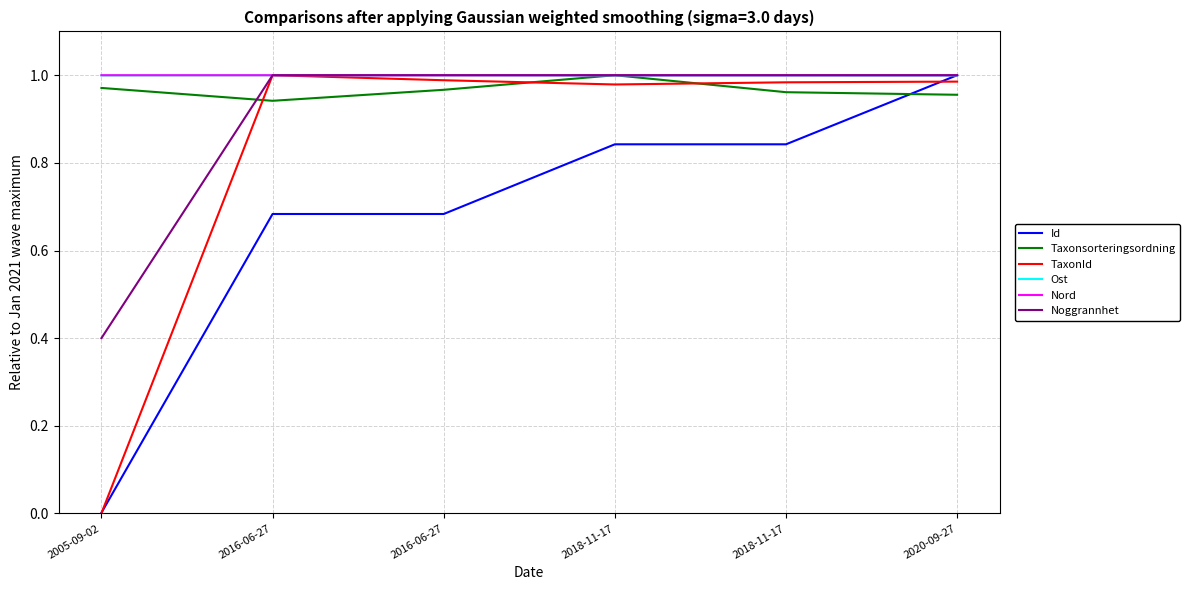

List the series in order of their peak value, lowest first.

Id, Taxonsorteringsordning, TaxonId, Ost, Nord, Noggrannhet